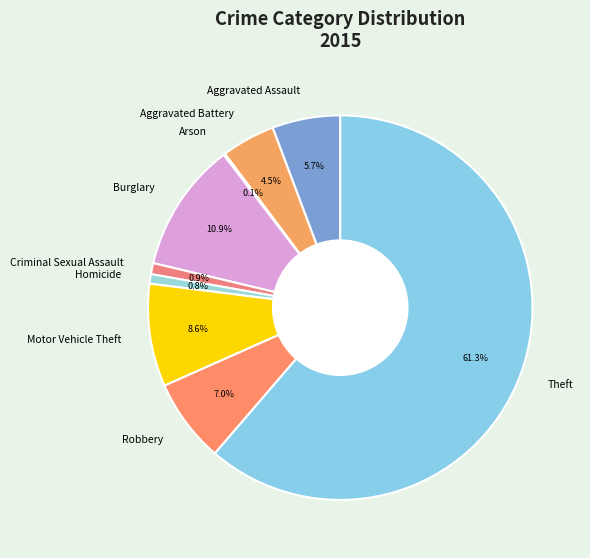

To the nearest percent, what is the difference between the Theft and Robbery slice percentages?

54%